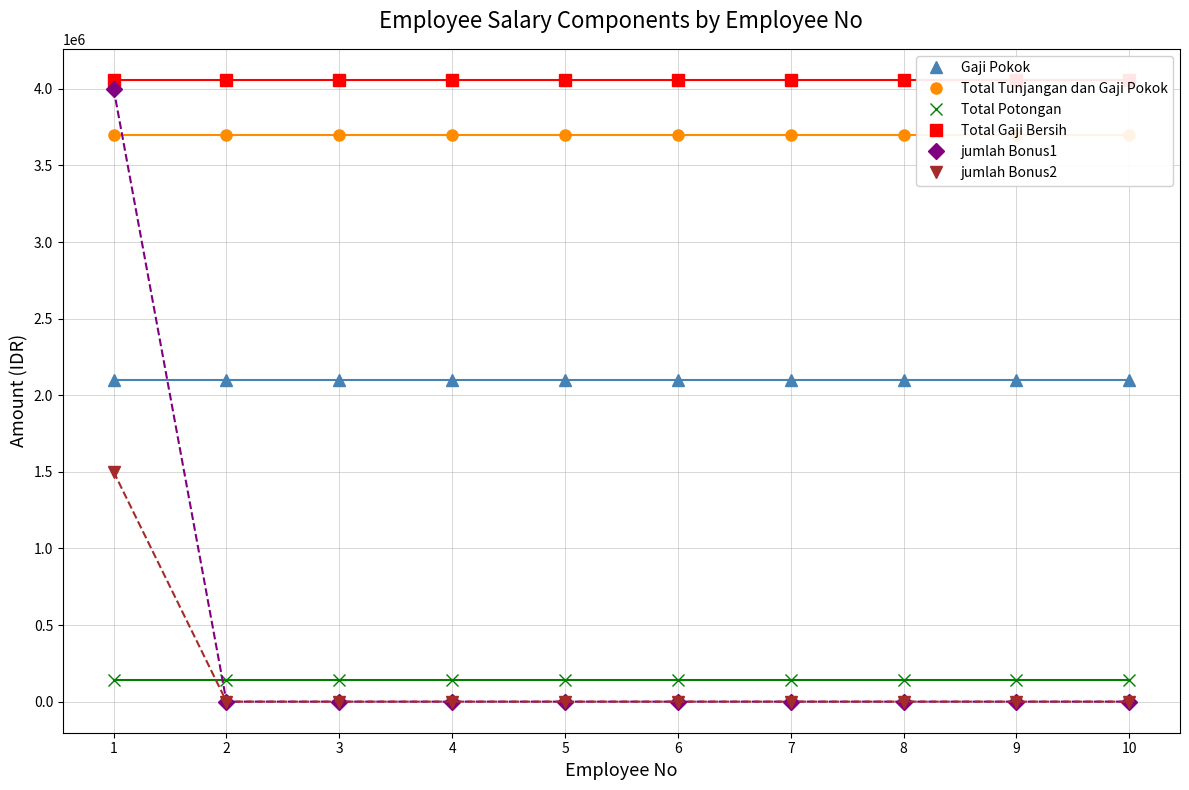

Rank the series by their maximum value, from lowest to highest.

Total Potongan, jumlah Bonus2, Gaji Pokok, Total Tunjangan dan Gaji Pokok, jumlah Bonus1, Total Gaji Bersih